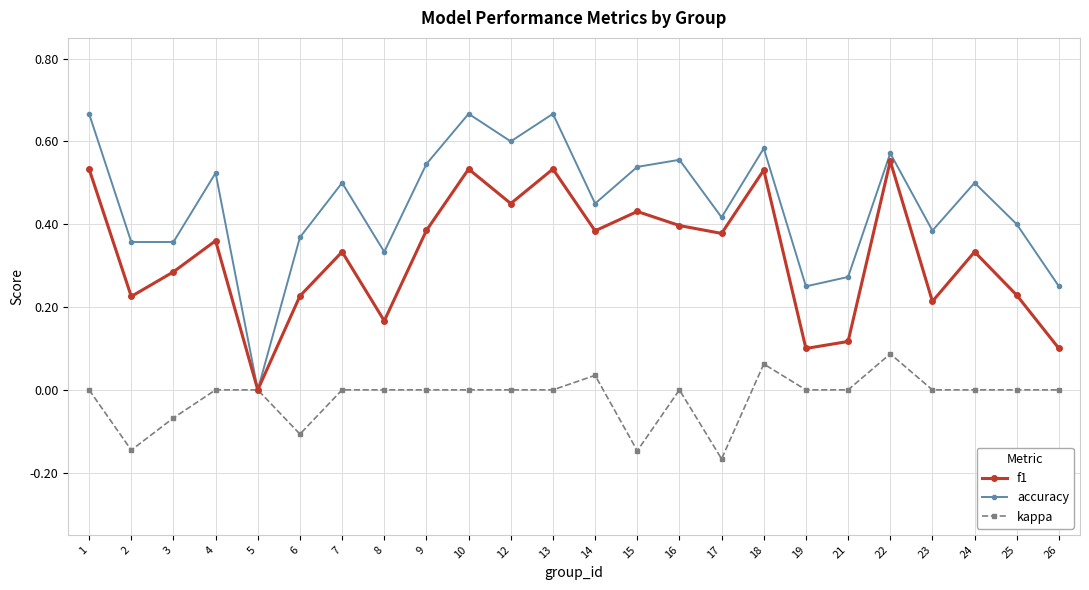

How many lines are shown in the chart?

3